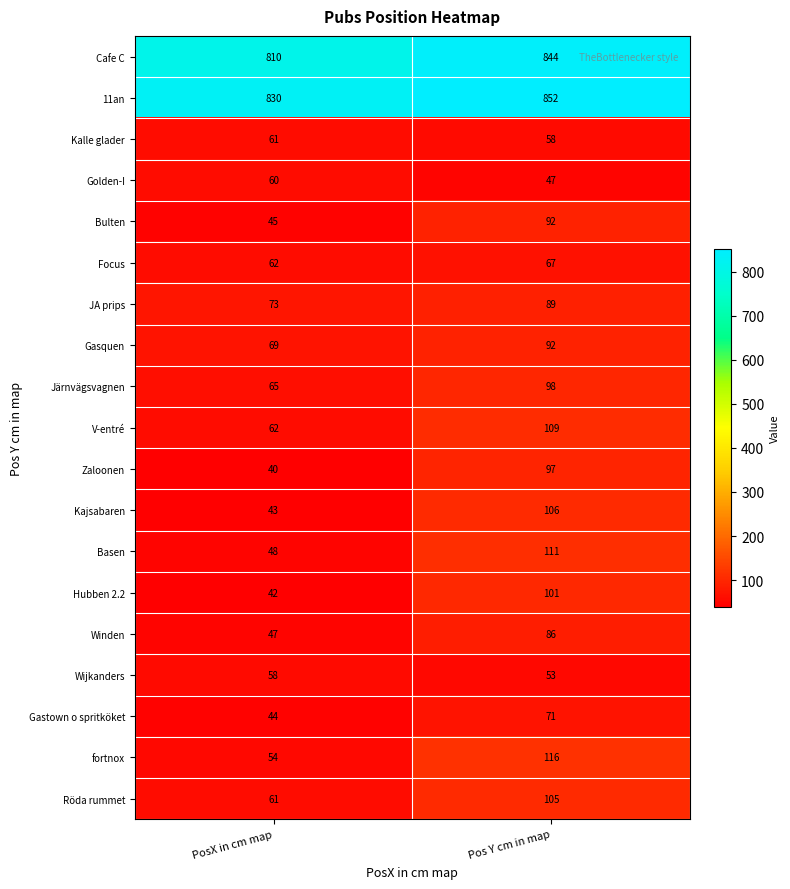

What is the greatest value displayed?

852